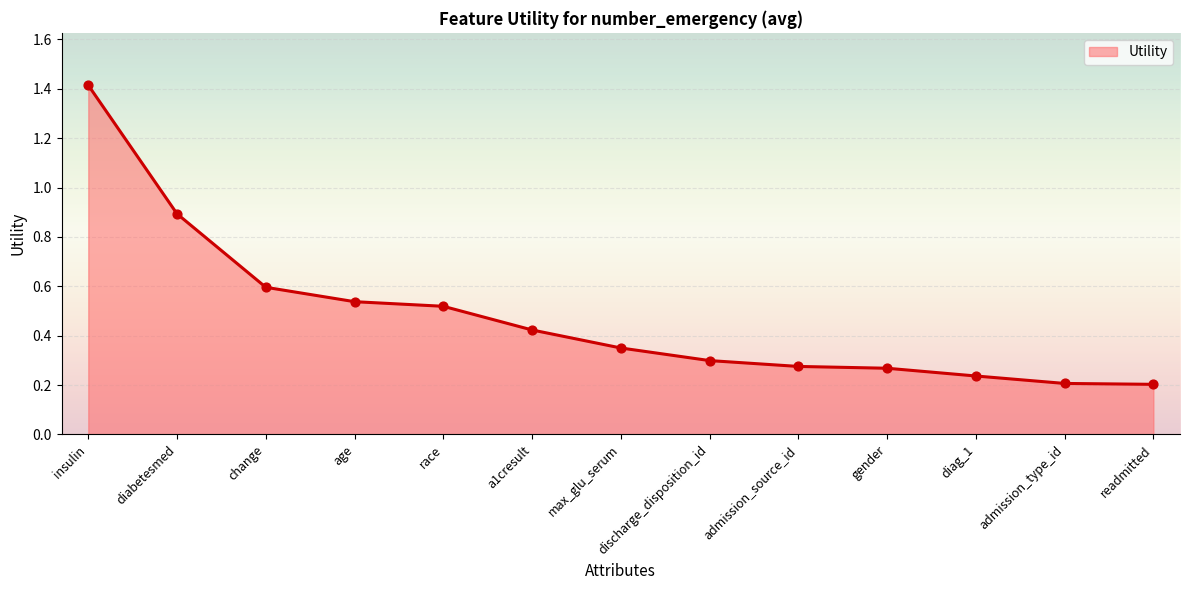

What is the change in value from diabetesmed to change?

-0.3